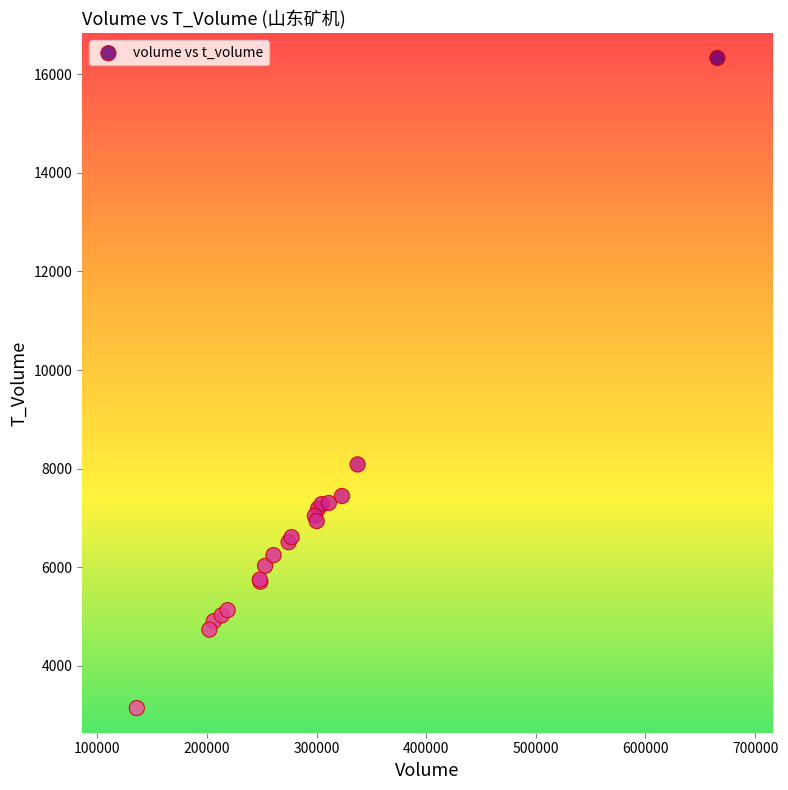

What Y value in the scatter plot is closest to 9735?

8085